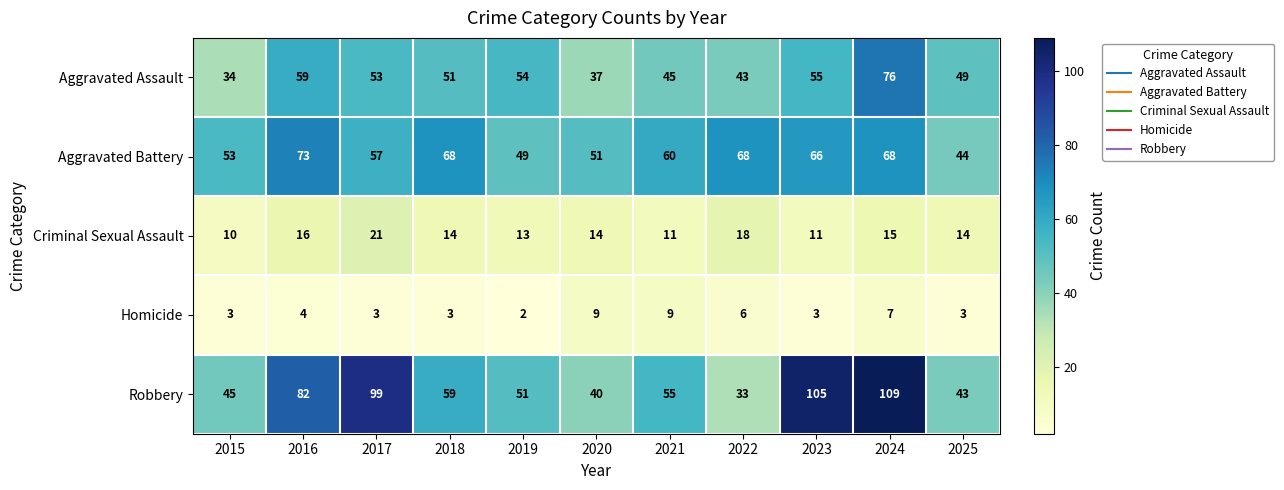

Read the Aggravated Assault value at 2022, to the nearest 5.

45